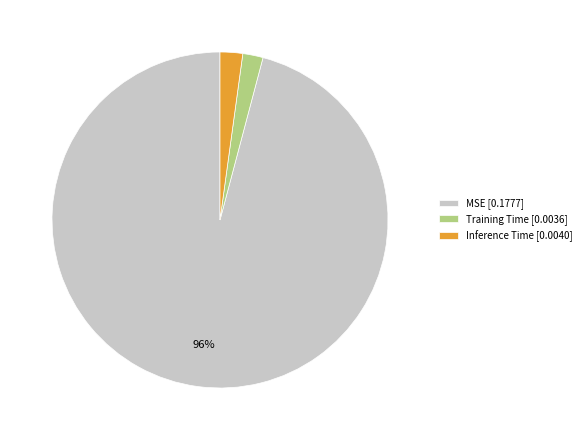

Is the sum of MSE [0.1777] and Training Time [0.0036] greater than half?

Yes